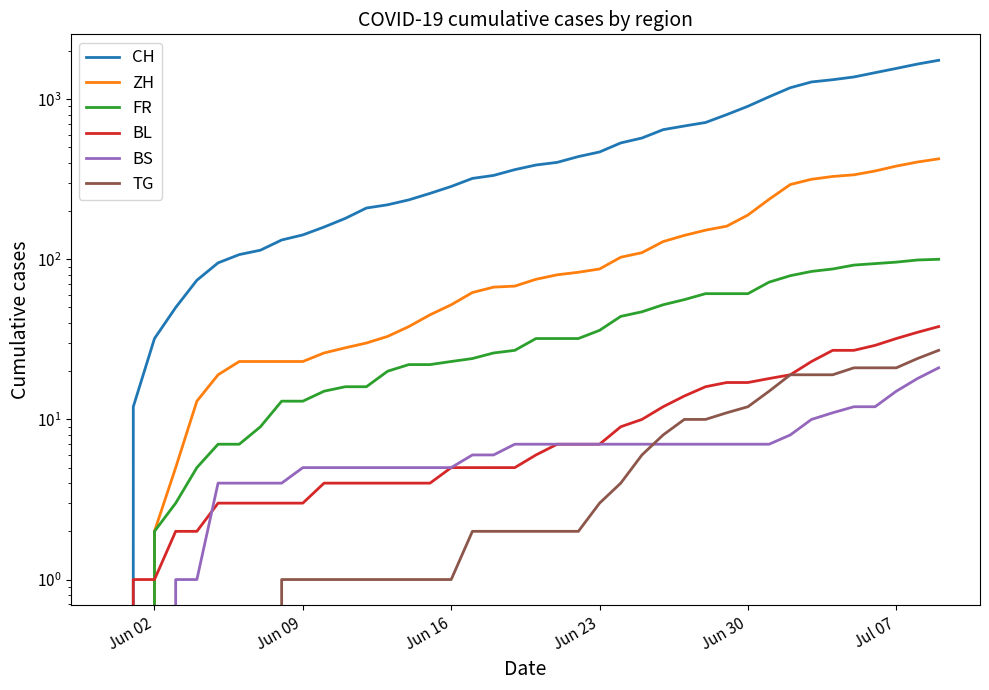

What is the average value of the BL series?

11